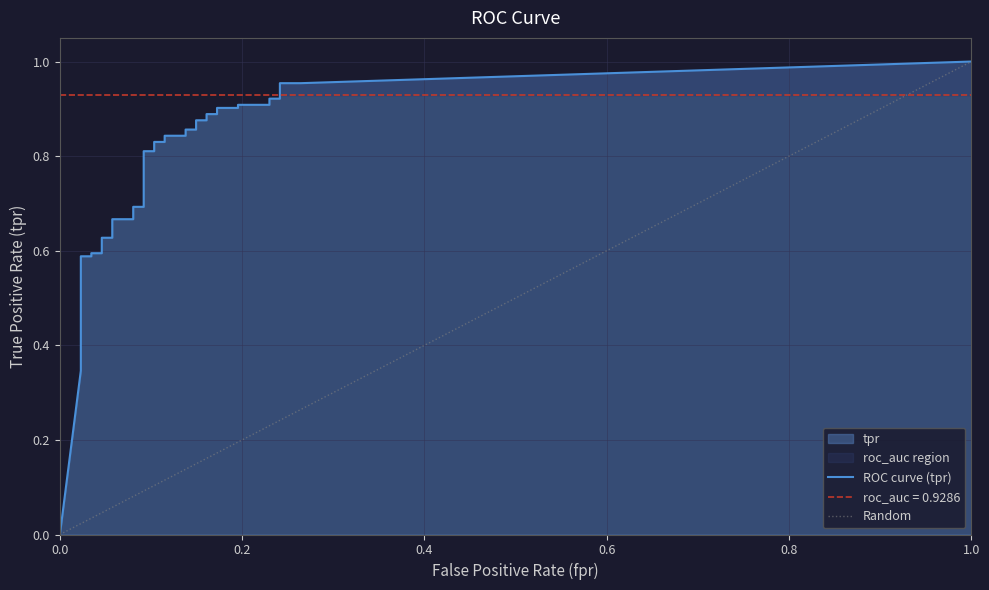

True or false: tpr and fpr intersect in this chart.

False